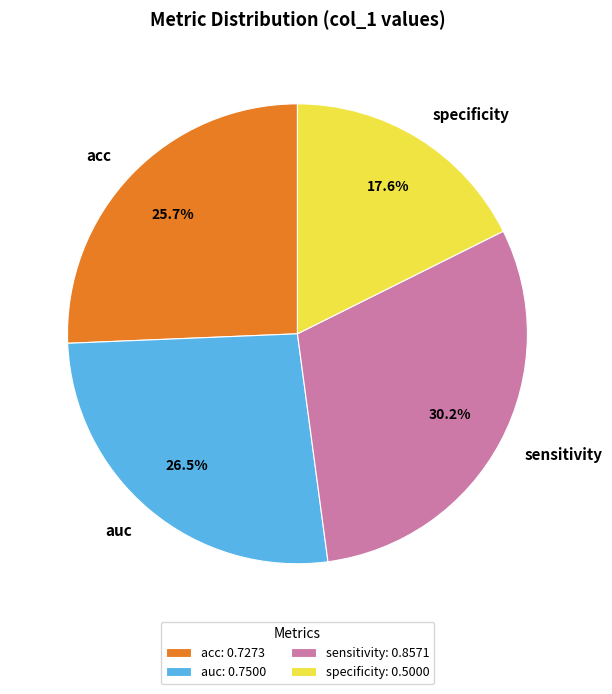

To the nearest percent, what is the difference between the largest and smallest slice percentages?

13%